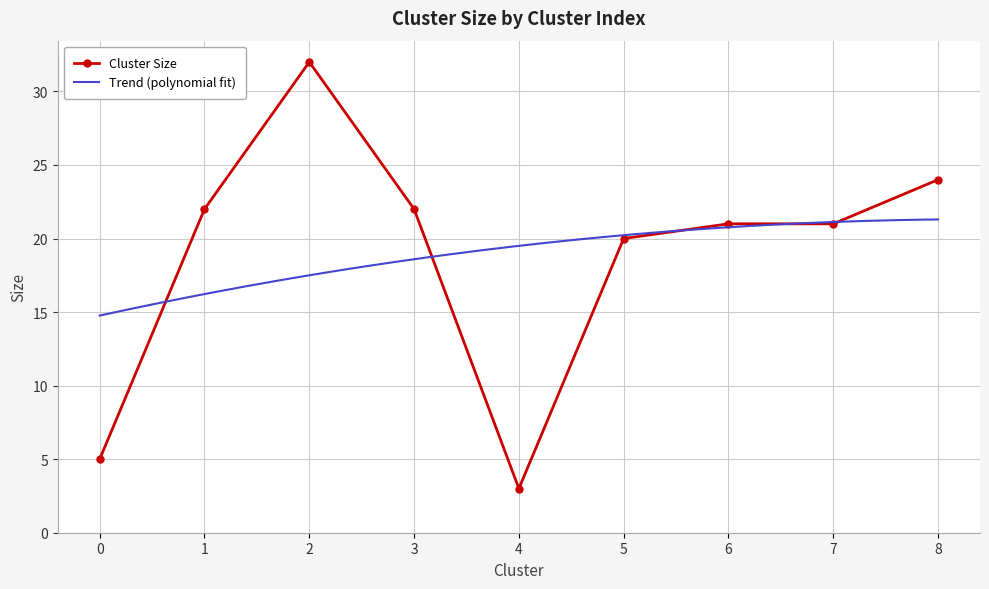

Where does the data first go above 21?

1